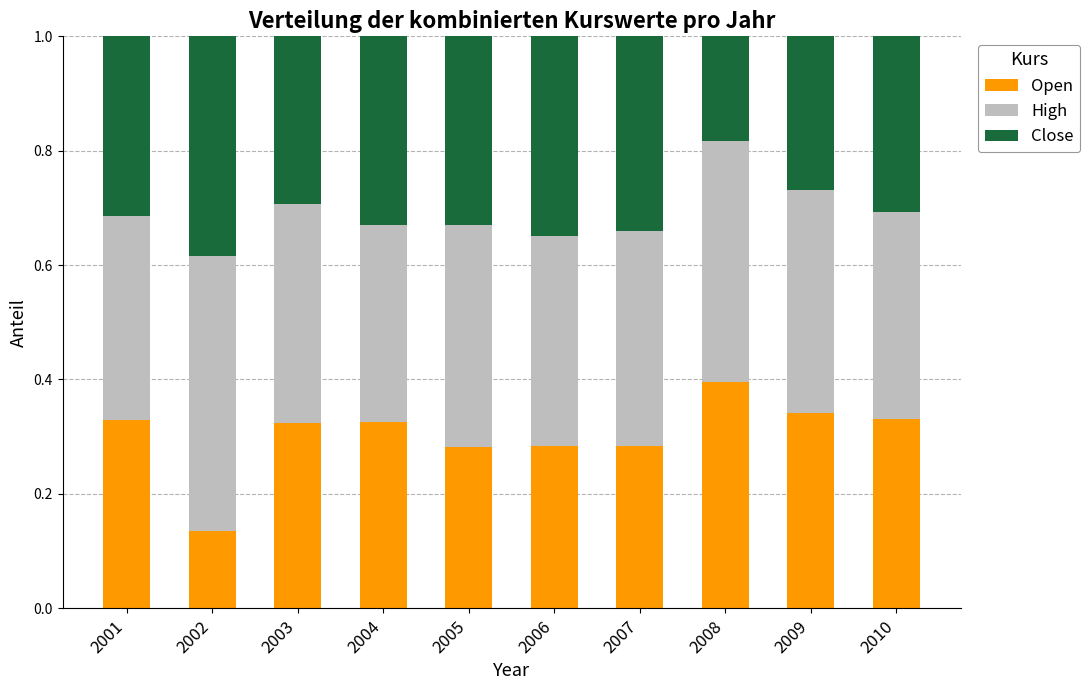

What is the sum of the Open values at 2001 and 2008?

0.7